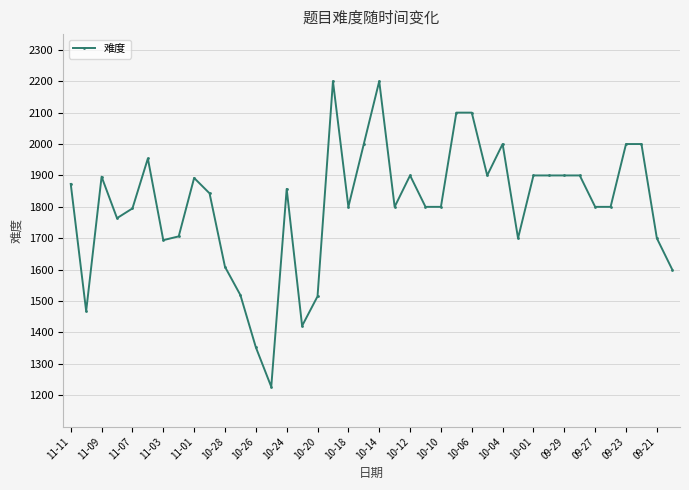

What is the difference between the maximum and minimum values?

973